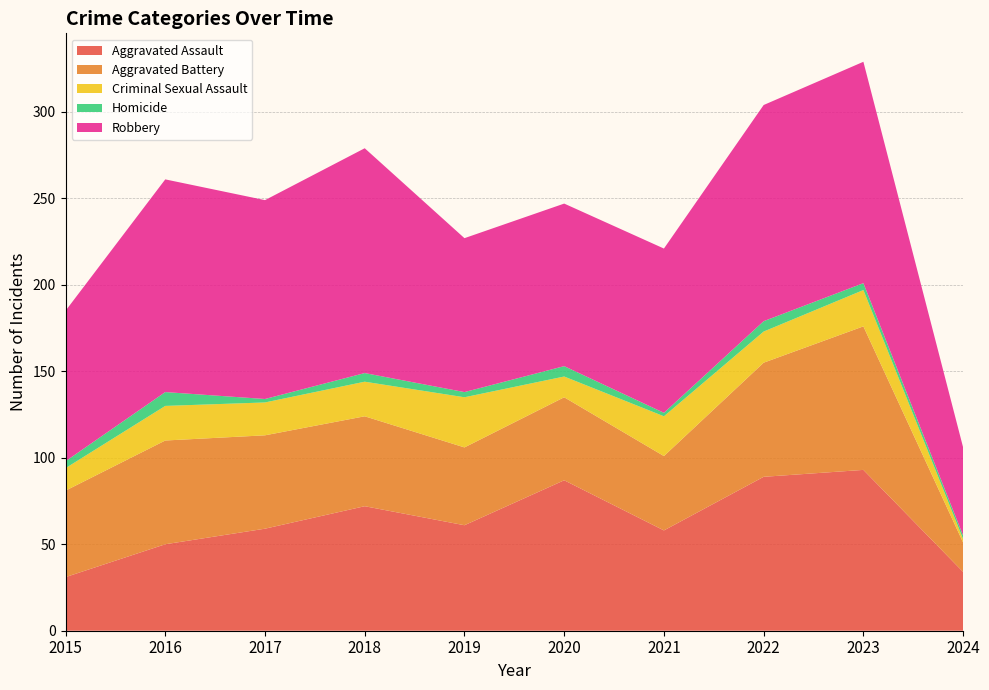

Reading left to right, extract all data points from this chart.

Aggravated Assault: 31	50	59	72	61	87	58	89	93	34
Aggravated Battery: 50	60	54	52	45	48	43	66	83	17
Criminal Sexual Assault: 13	20	19	20	29	12	23	18	21	2
Homicide: 4	8	2	5	3	6	2	6	4	2
Robbery: 87	123	115	130	89	94	95	125	128	51